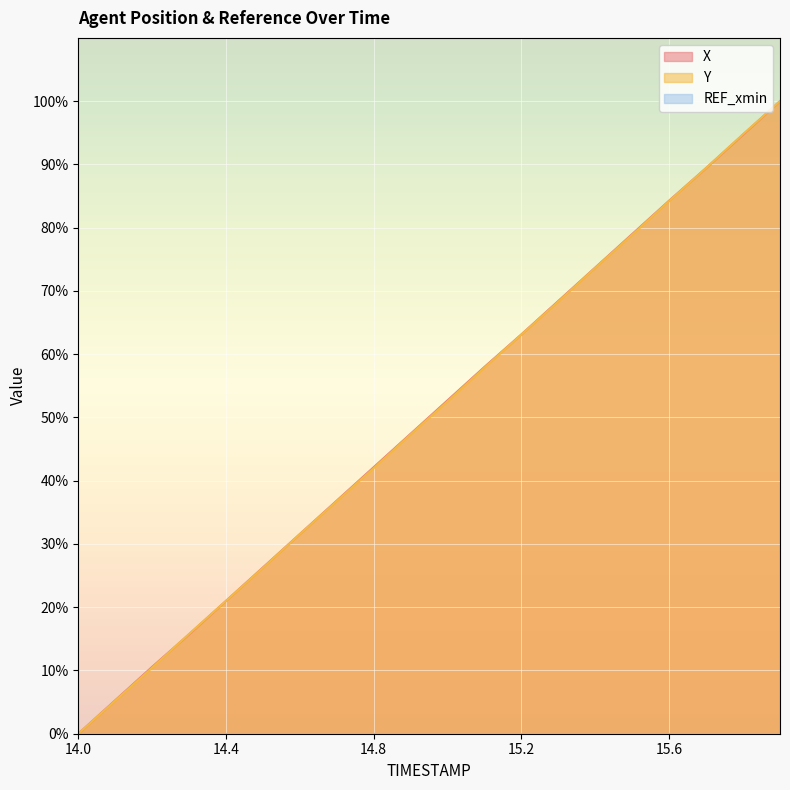

The Y series shows 74.2 at 14.8. True or false?

False